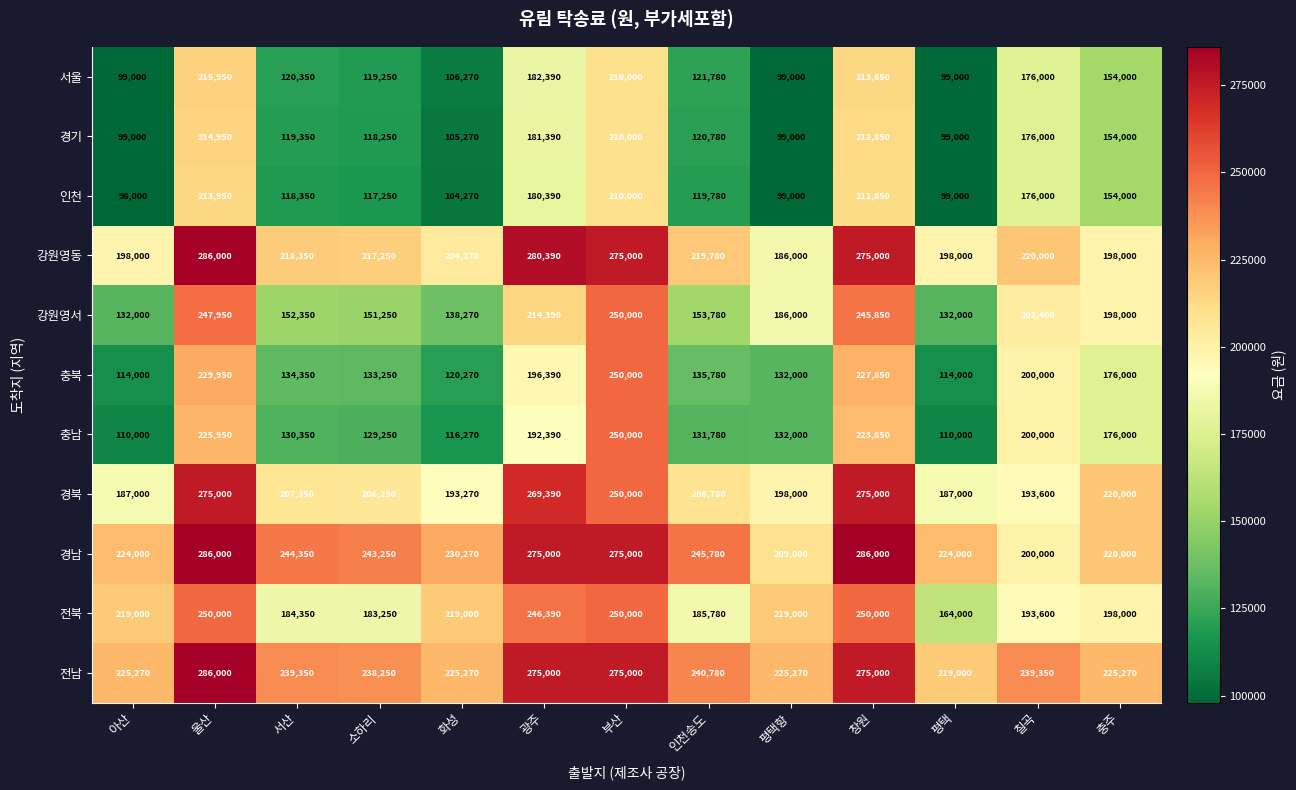

The value of 경남 at 충주 is 102396. True or false?

False